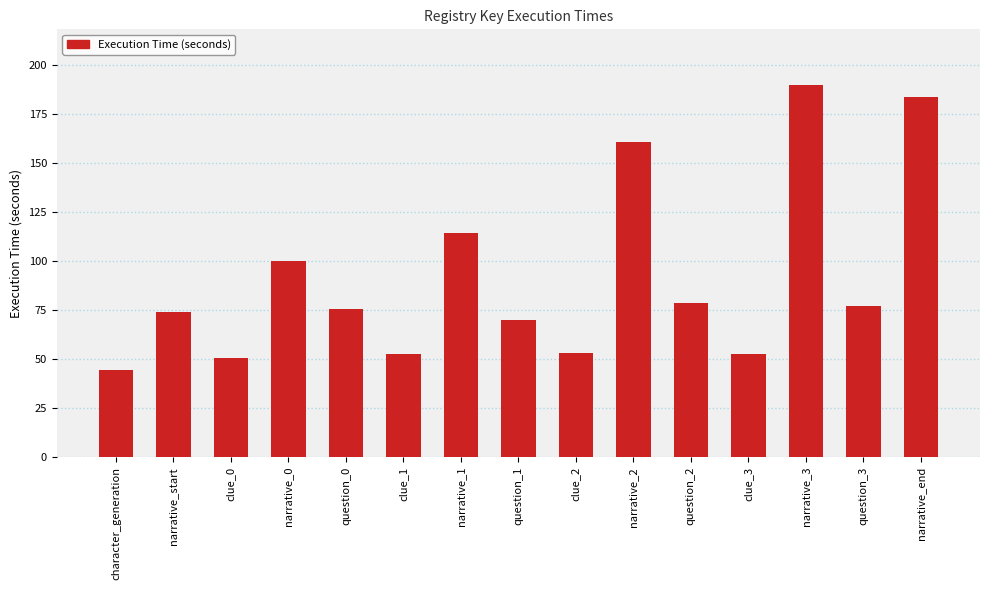

Where does the data first go above 75?

narrative_0